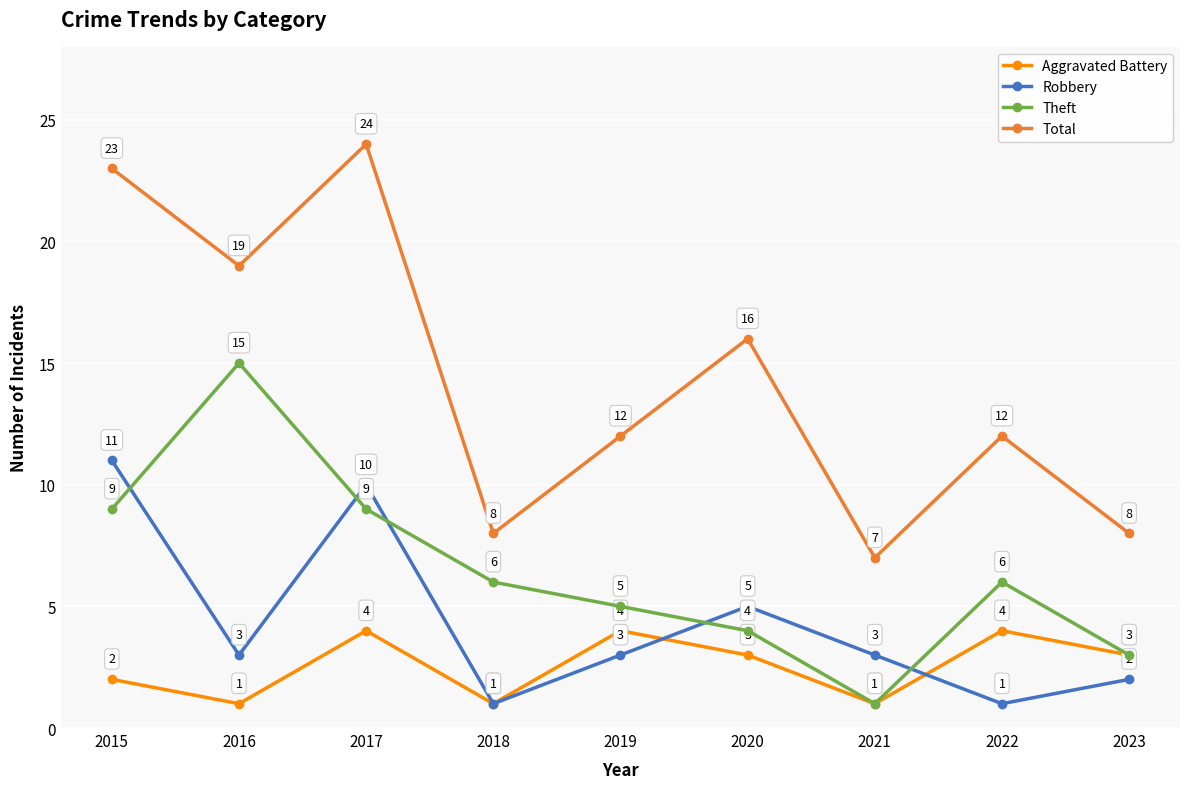

What is the spread (max minus min) of values at 2020?

13